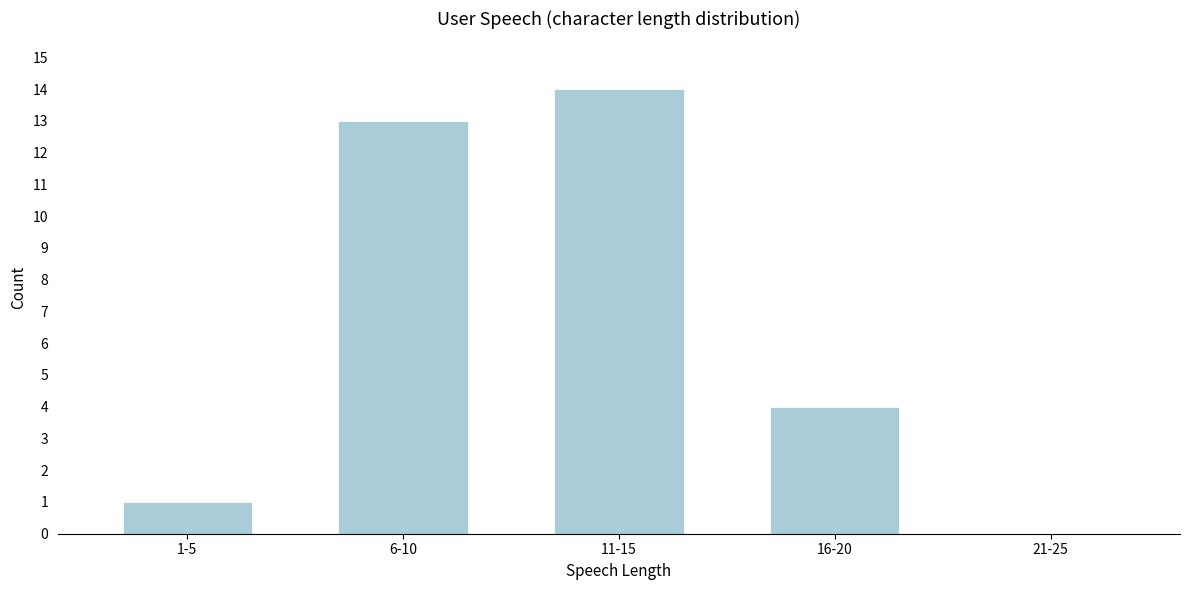

Reading right to left, what are all the values shown in this chart?

21-25=0	16-20=4	11-15=14	6-10=13	1-5=1